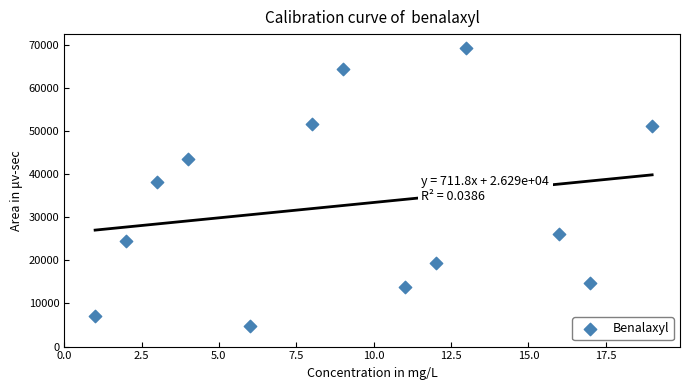

What is the range of Y values (max minus min)?

64372.0